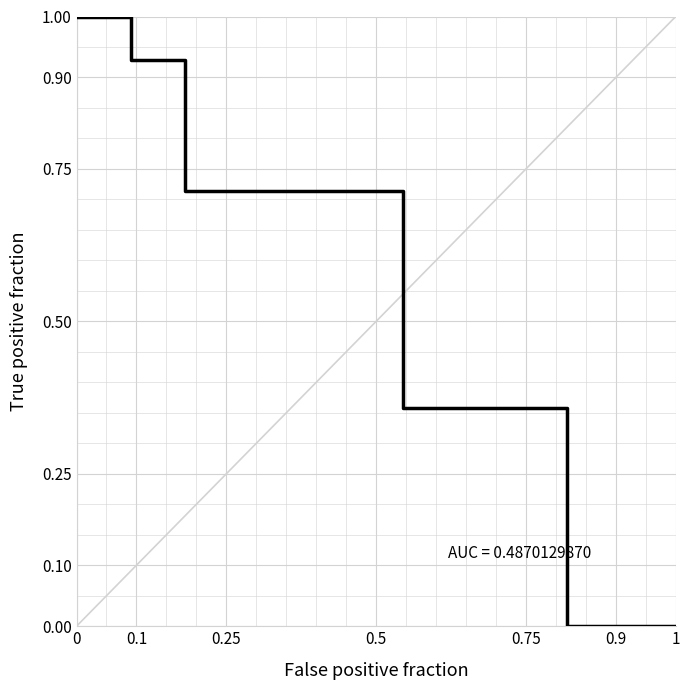

What is the difference between the maximum and minimum values?

1.0